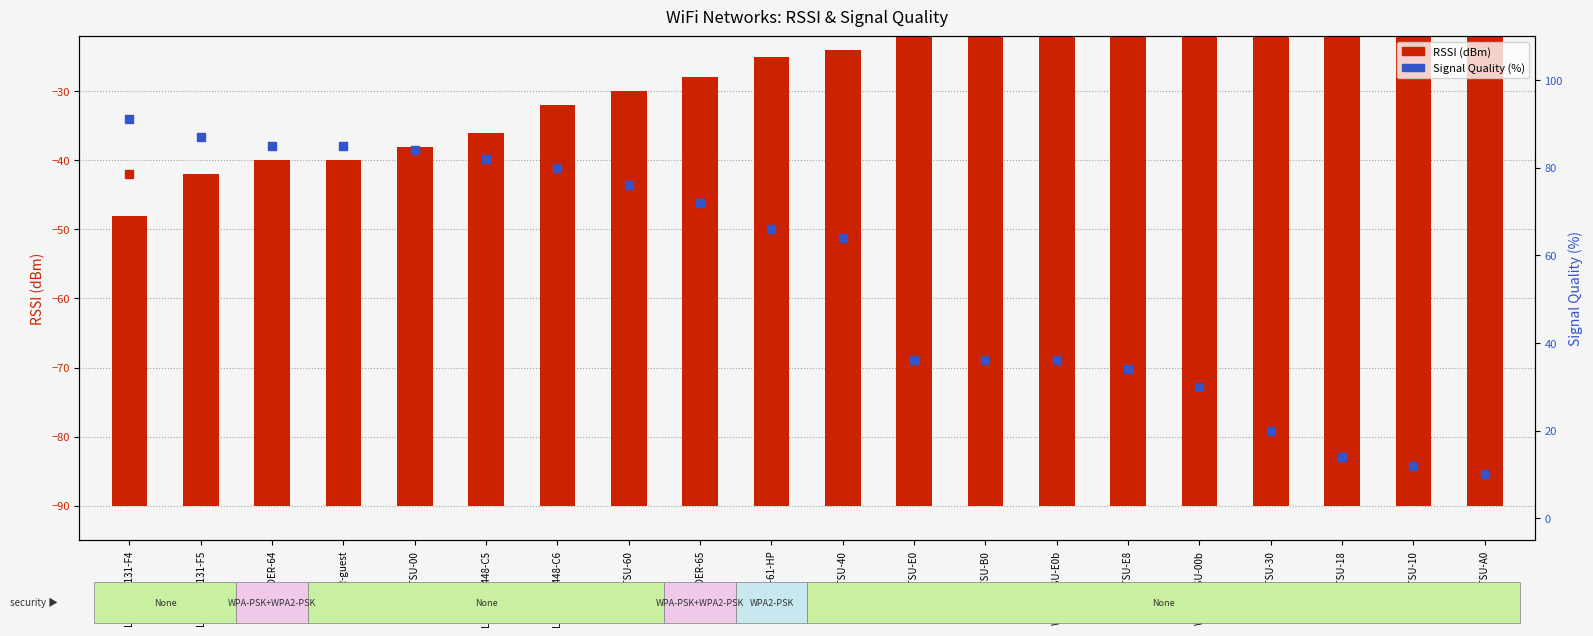

Which series reaches the maximum Y coordinate?

Signal Quality %